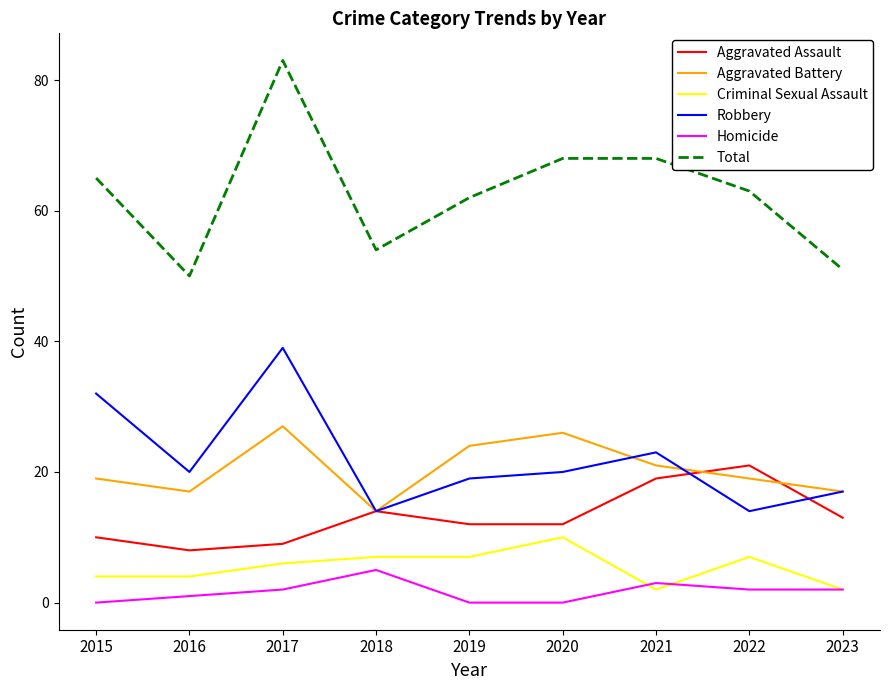

Which category has the lowest value in the Aggravated Battery series?

2018